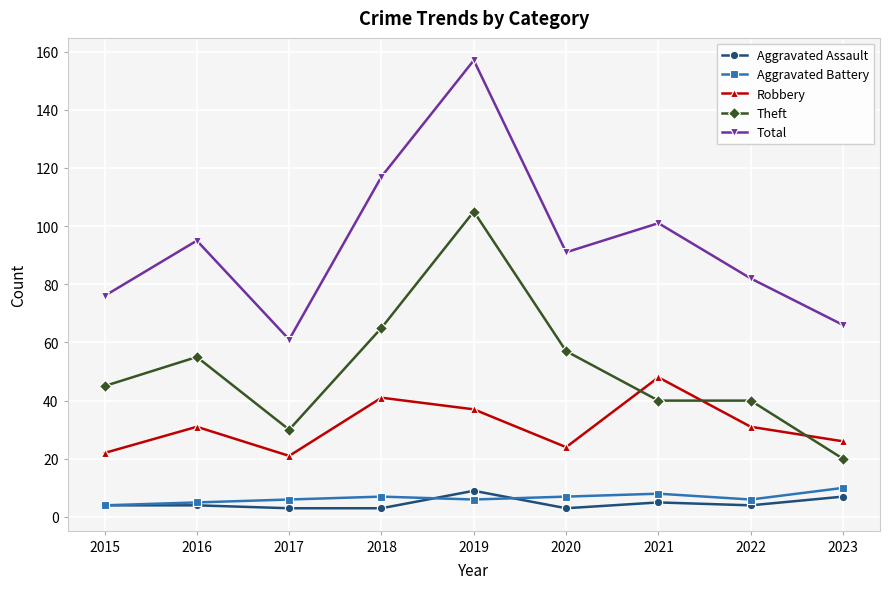

True or false: Aggravated Assault has more than 1 points higher than both neighbors.

True